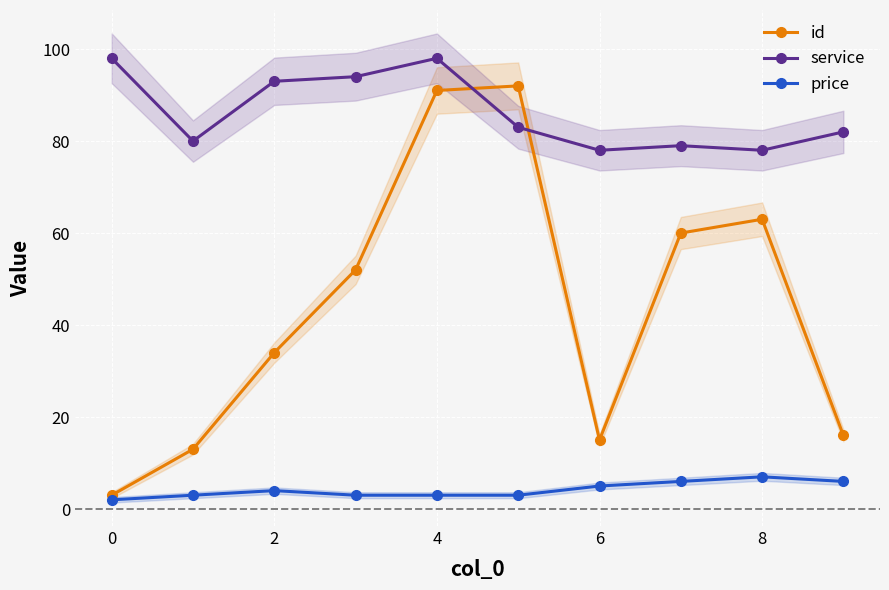

What is the minimum value for id?

3